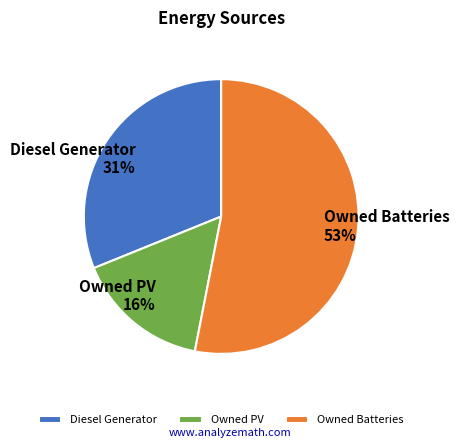

Between Owned Batteries 53% and Owned PV 16%, which is larger?

Owned Batteries 53%